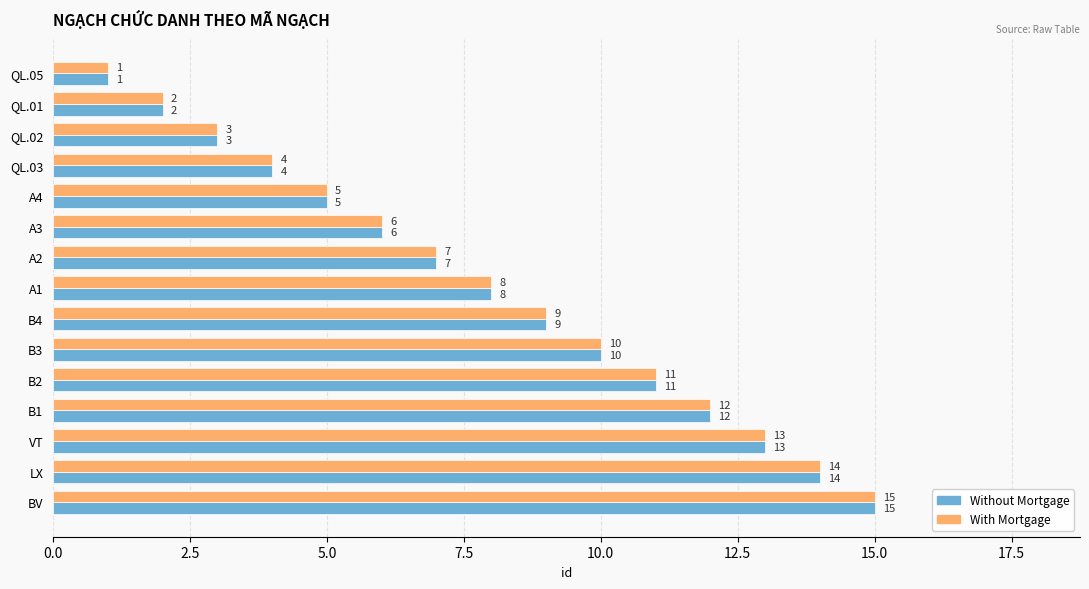

What is the sum of all With Mortgage values?

120